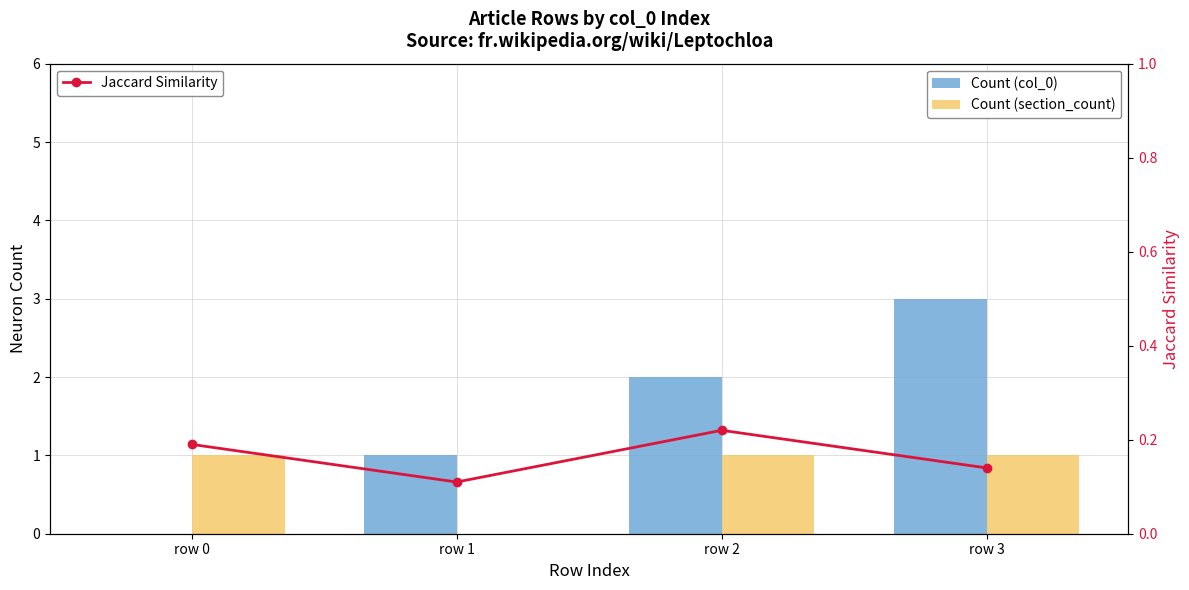

The value of Count (section_count) at row 1 is 0.0. True or false?

True